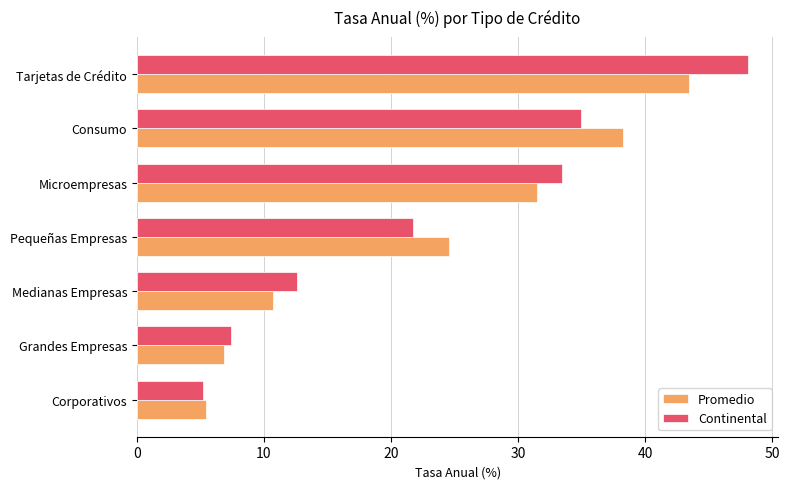

Is the value of Promedio at Tarjetas de Crédito greater than the value of Continental at Grandes Empresas?

Yes